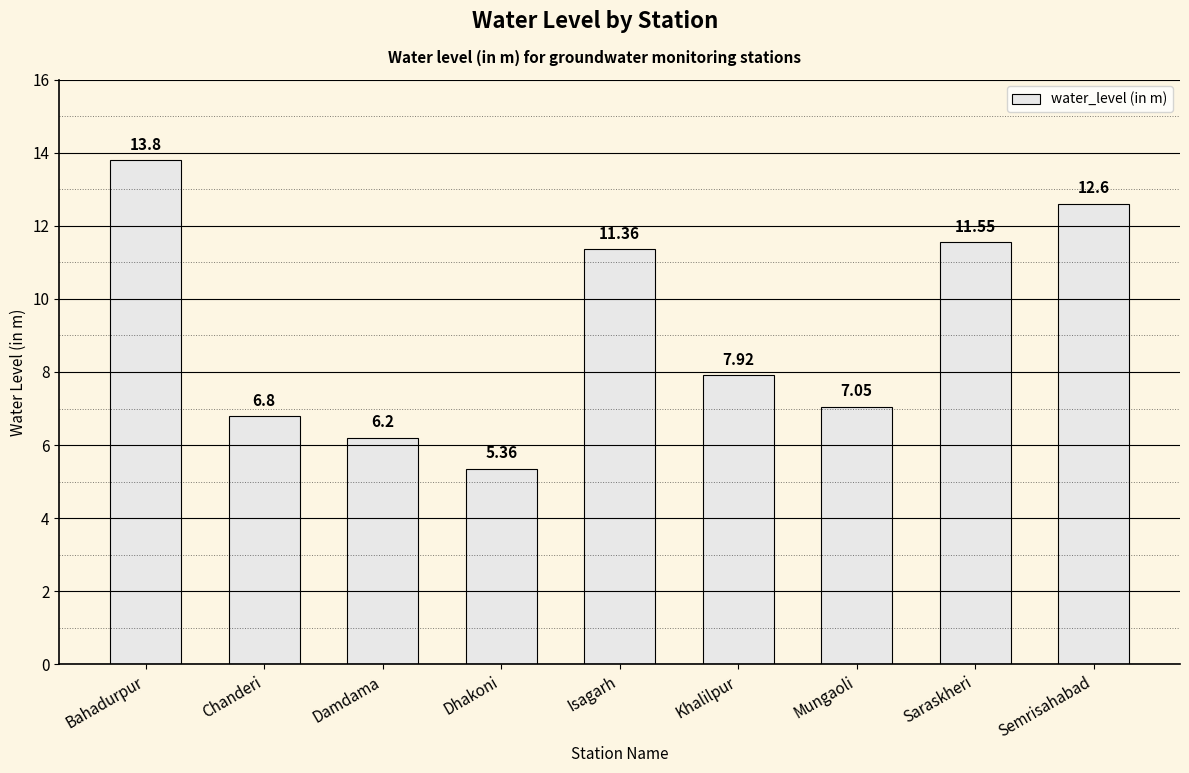

At which category does the chart reach its peak across all series?

Bahadurpur